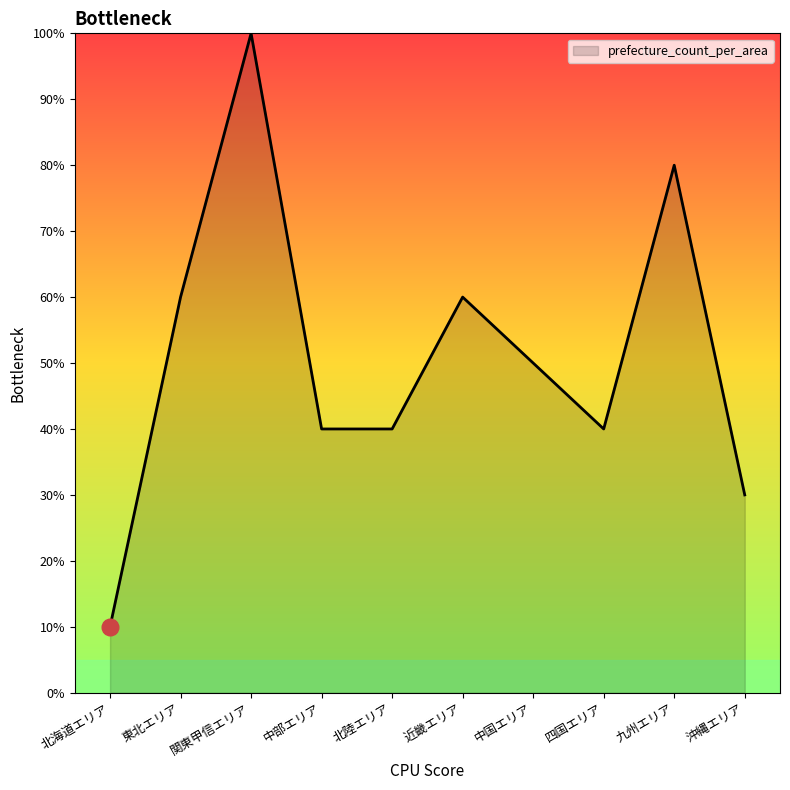

What is the sum of the values at 沖縄エリア and 中国エリア?

80